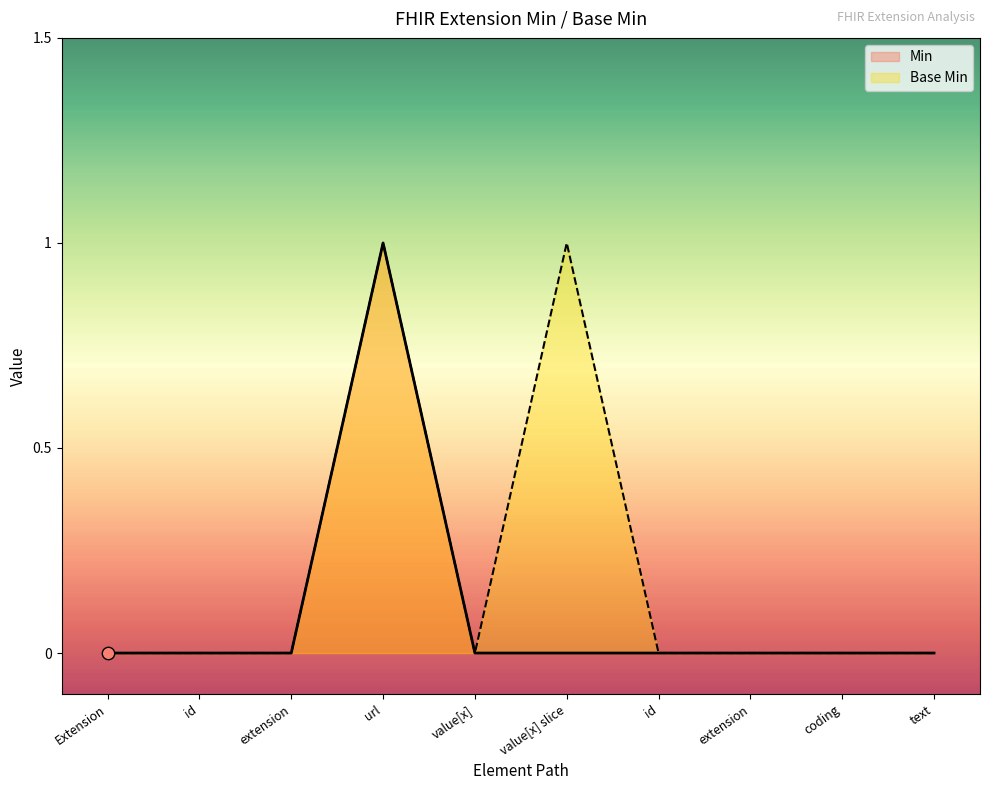

What are all the series names shown in the legend?

Min, Base Min